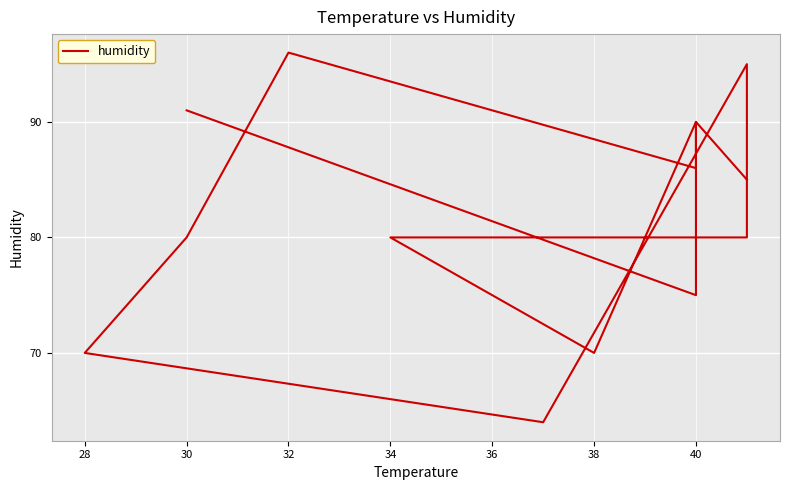

What is the smallest value displayed?

64